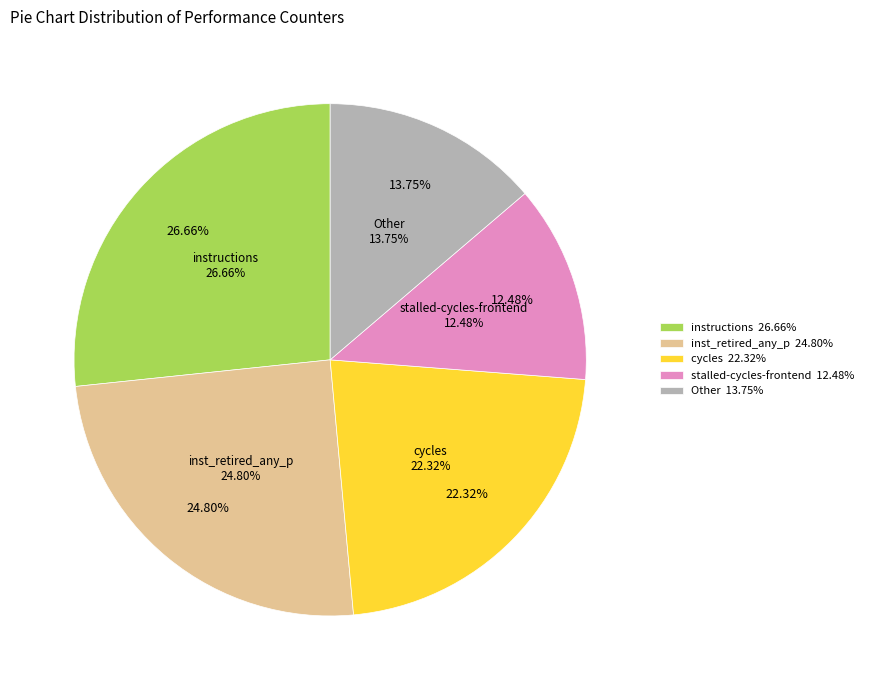

Combined, do inst_retired_any_p and instructions account for over 50%?

Yes